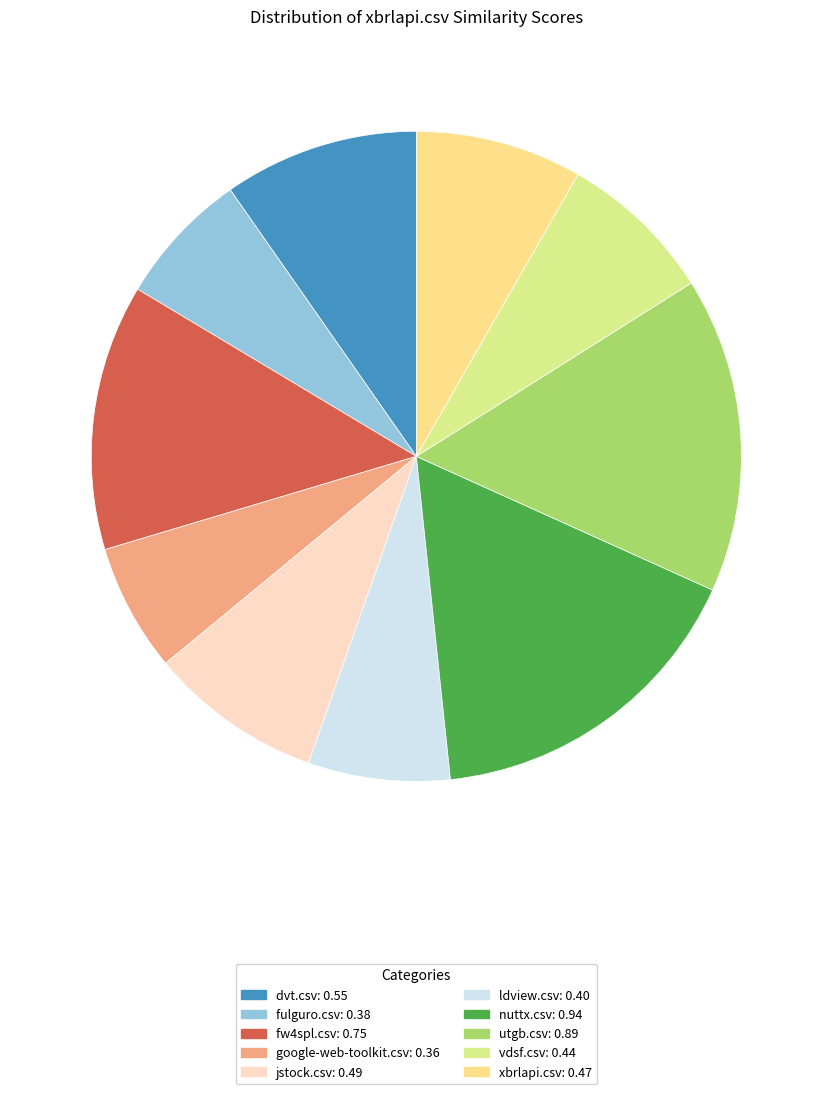

What percentage is the jstock.csv slice, to the nearest percent?

9%